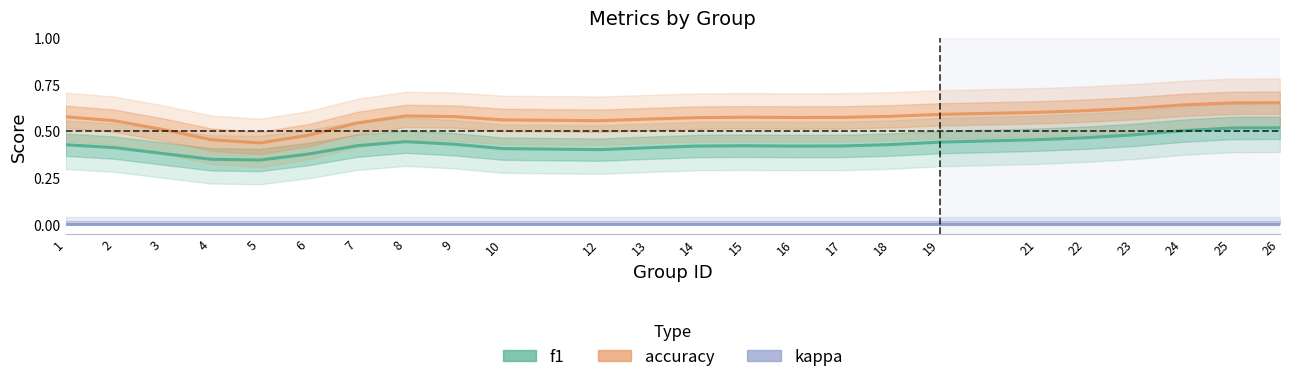

At which category is the sum across all series the highest?

26